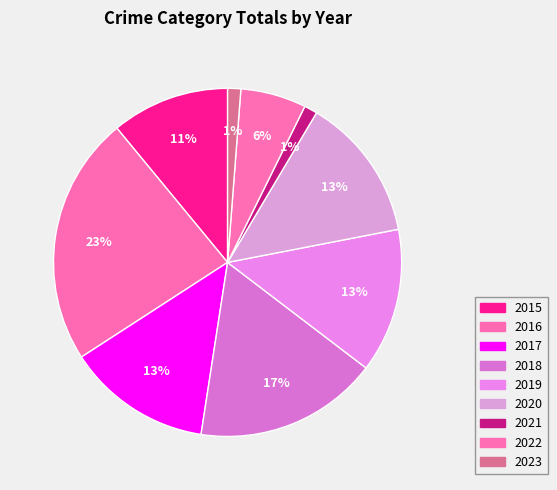

Count the number of slices in the pie.

9